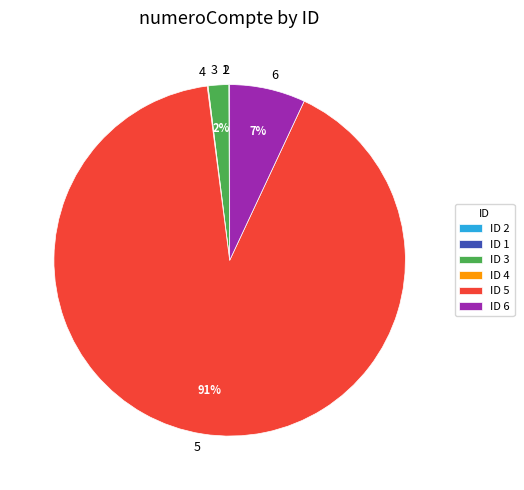

To the nearest percent, what portion does 6 represent?

7%